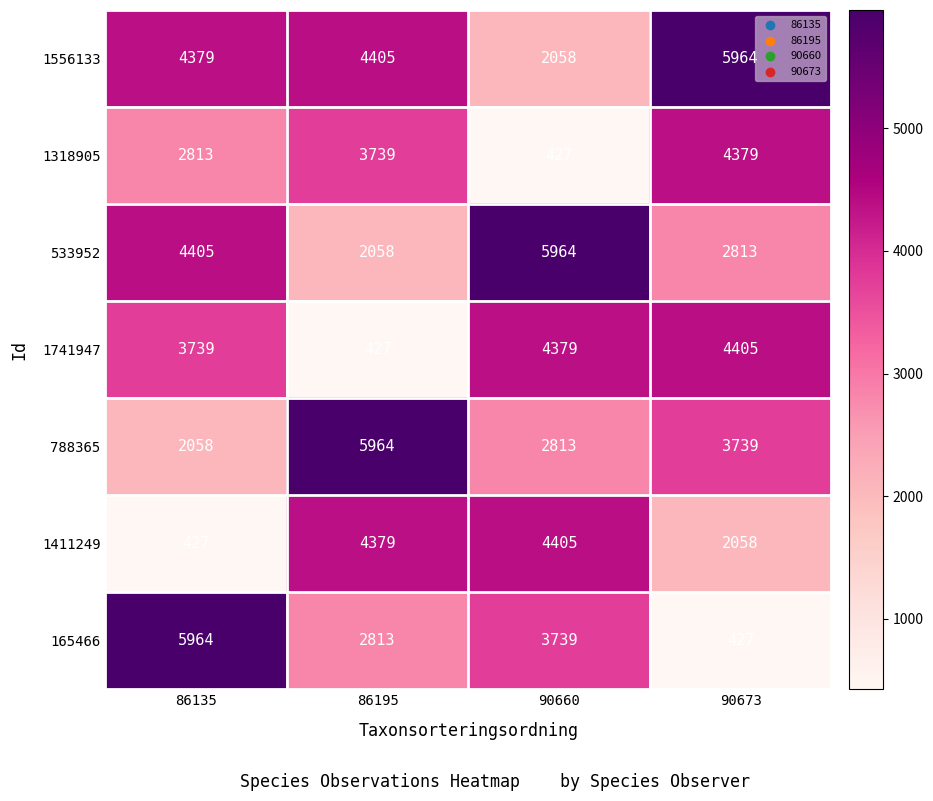

Count the 1318905 values in the range 2813 to 4379.

3